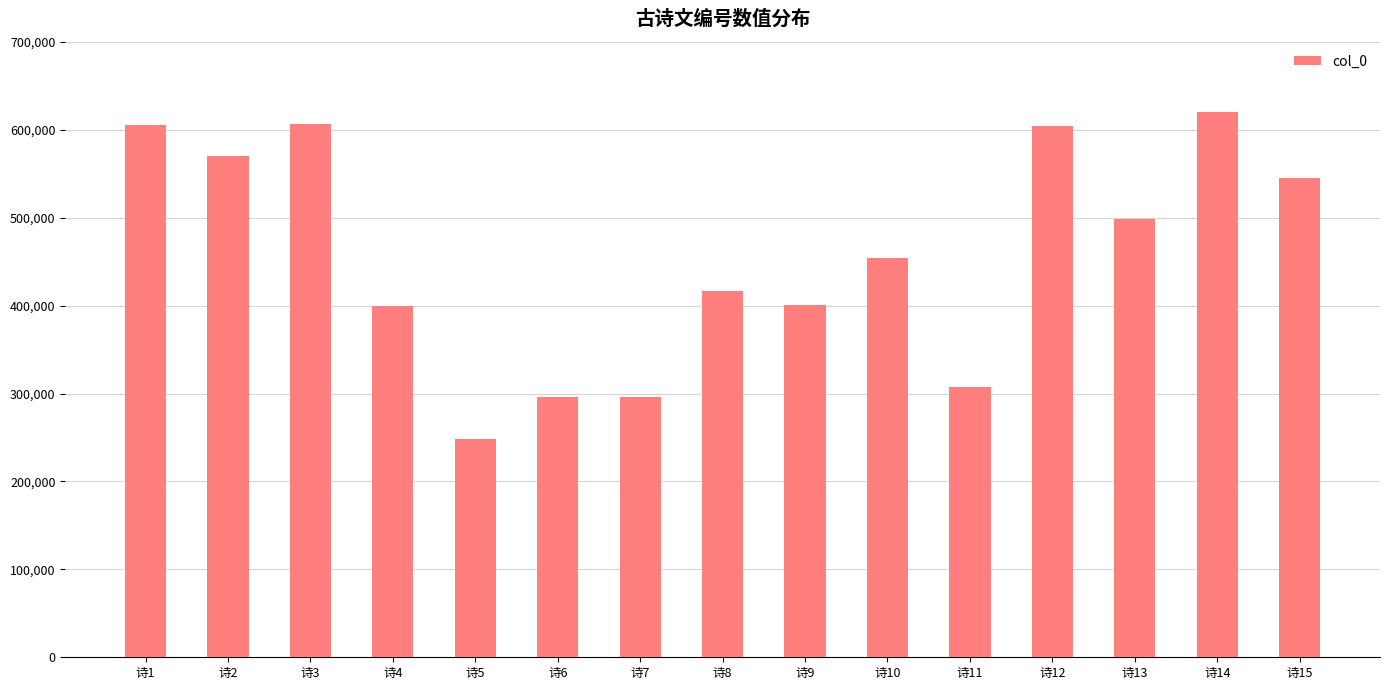

What is the approximate value at 诗15, to the nearest 50?

545050